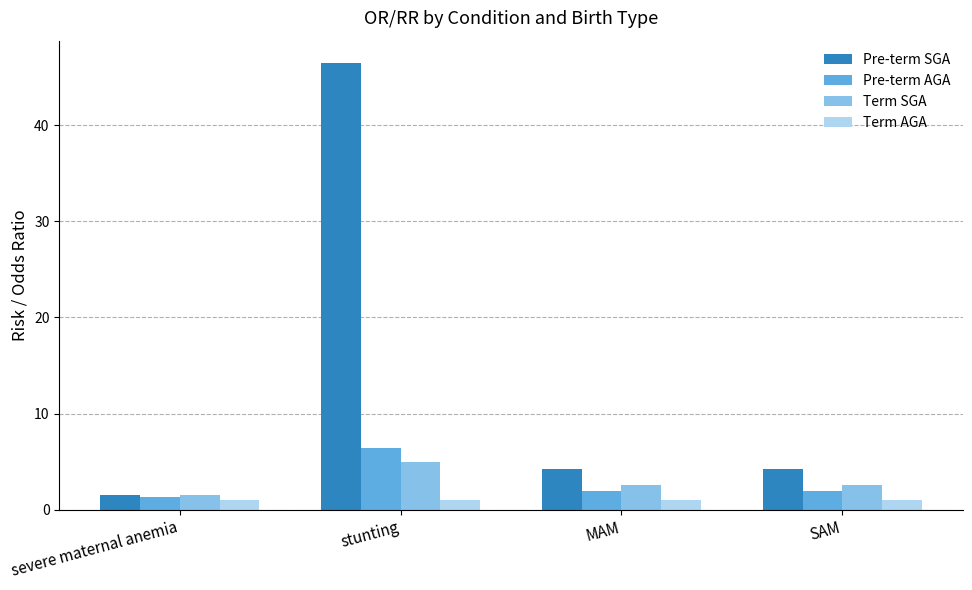

Which series changed the most between severe maternal anemia and SAM?

Pre-term SGA